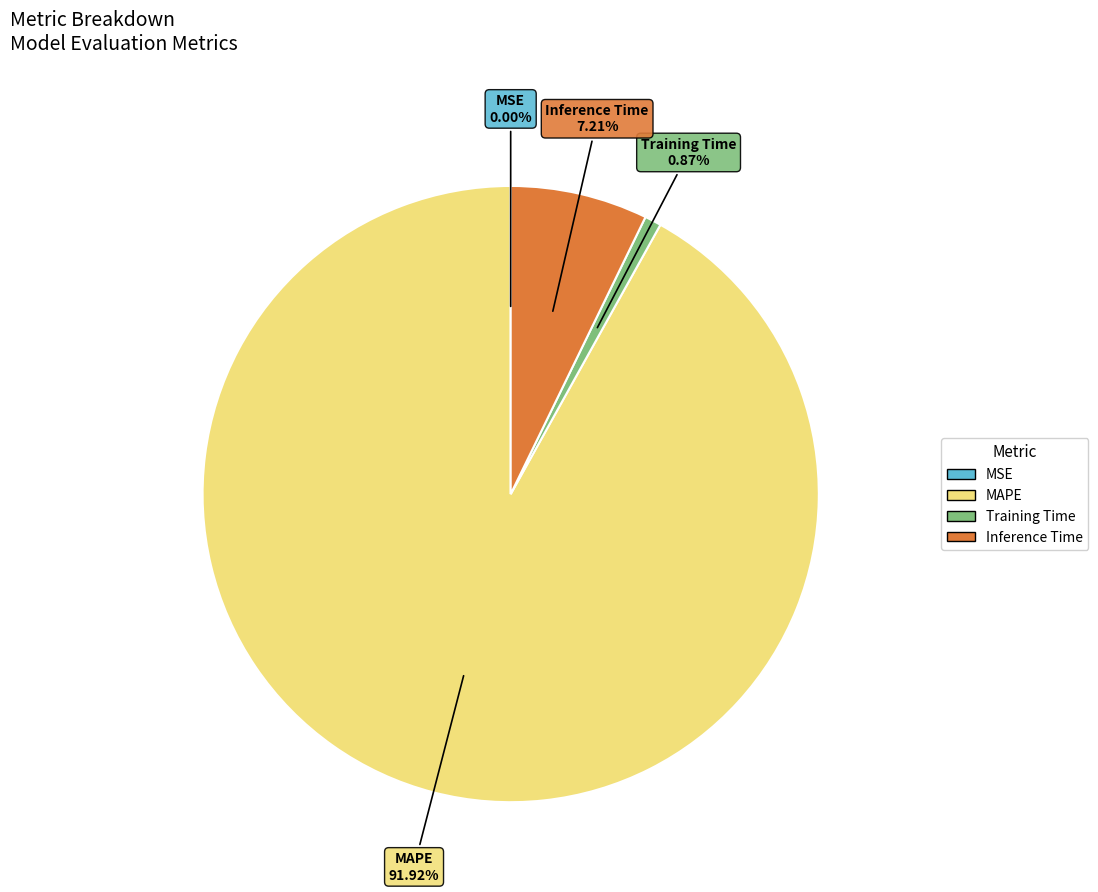

Combined, do Inference Time and Training Time account for over 50%?

No